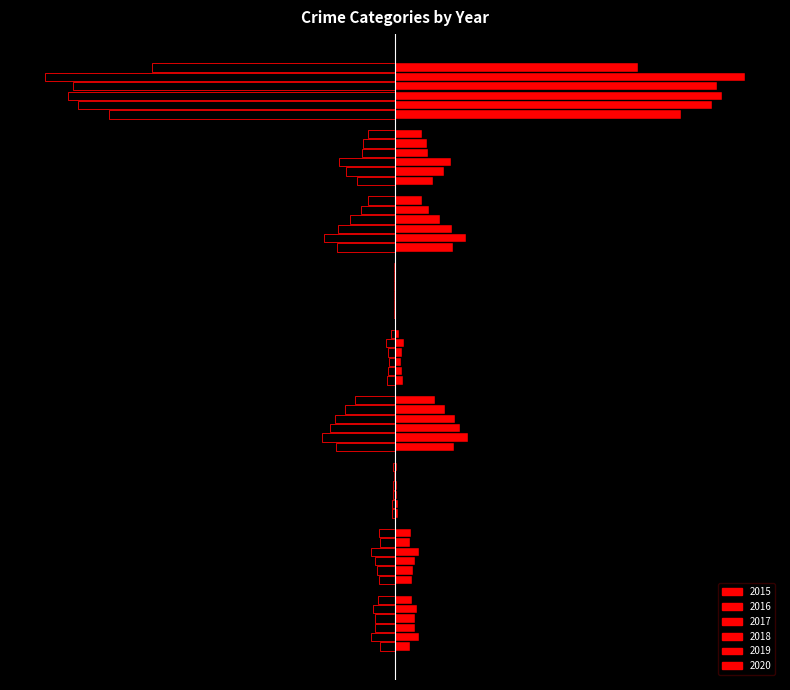

Read the 2018 value at Motor Vehicle Theft, to the nearest 10.

-160